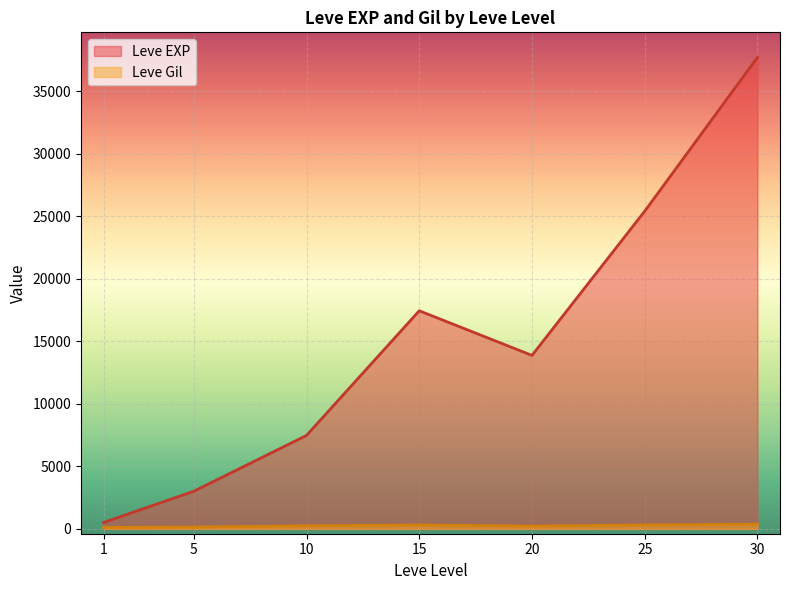

At which label does Leve Gil reach its peak?

30